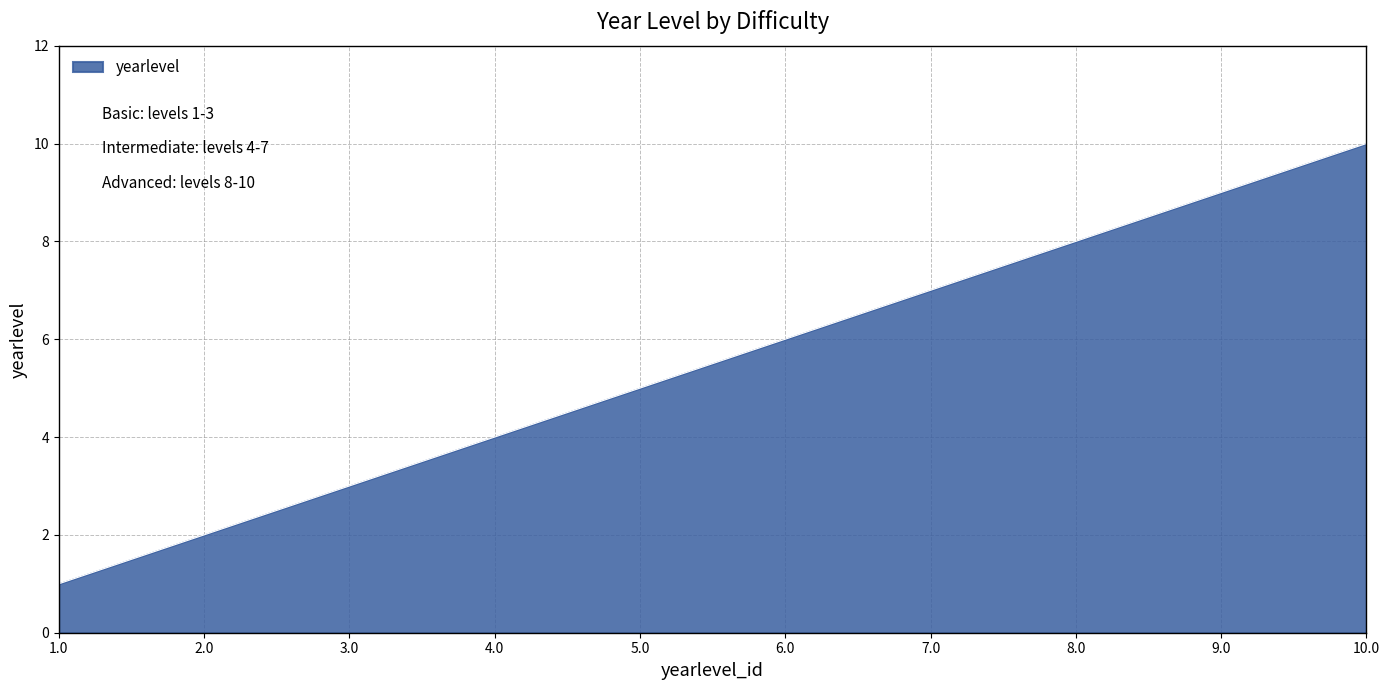

Reading left to right, list all the values displayed in this chart.

1	2	3	4	5	6	7	8	9	10